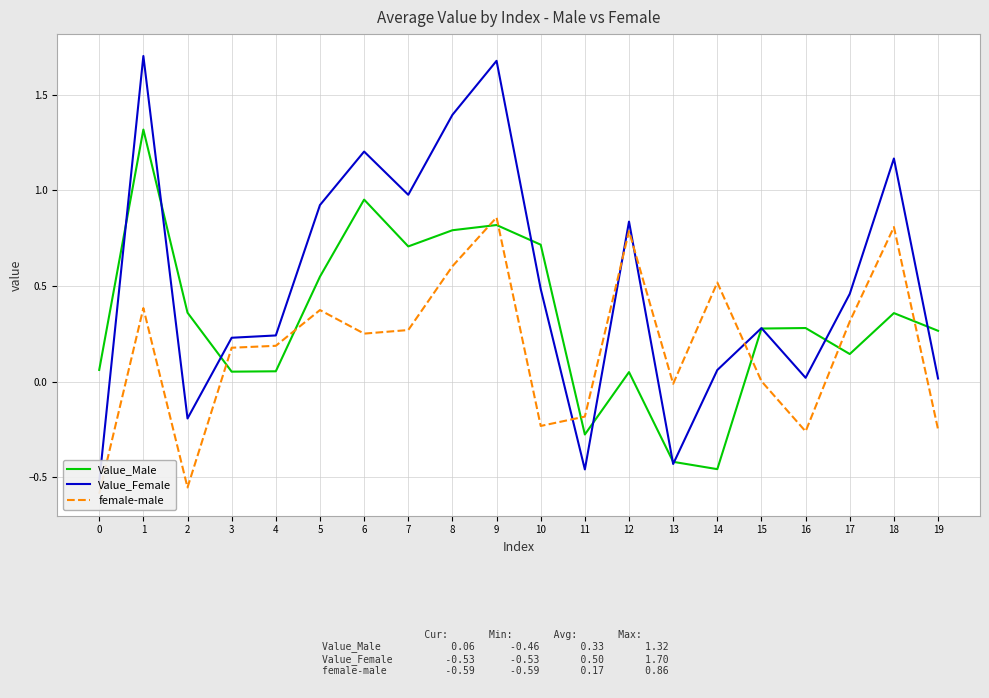

Reading left to right, what are all the values shown in this chart?

Value_Male: 0=0.1	1=1.3	2=0.4	3=0.1	4=0.1	5=0.5	6=1.0	7=0.7	8=0.8	9=0.8	10=0.7	11=-0.3	12=0.0	13=-0.4	14=-0.5	15=0.3	16=0.3	17=0.1	18=0.4	19=0.3
Value_Female: 0=-0.5	1=1.7	2=-0.2	3=0.2	4=0.2	5=0.9	6=1.2	7=1.0	8=1.4	9=1.7	10=0.5	11=-0.5	12=0.8	13=-0.4	14=0.1	15=0.3	16=0.0	17=0.5	18=1.2	19=0.0
female-male: 0=-0.6	1=0.4	2=-0.6	3=0.2	4=0.2	5=0.4	6=0.3	7=0.3	8=0.6	9=0.9	10=-0.2	11=-0.2	12=0.8	13=-0.0	14=0.5	15=0.0	16=-0.3	17=0.3	18=0.8	19=-0.2